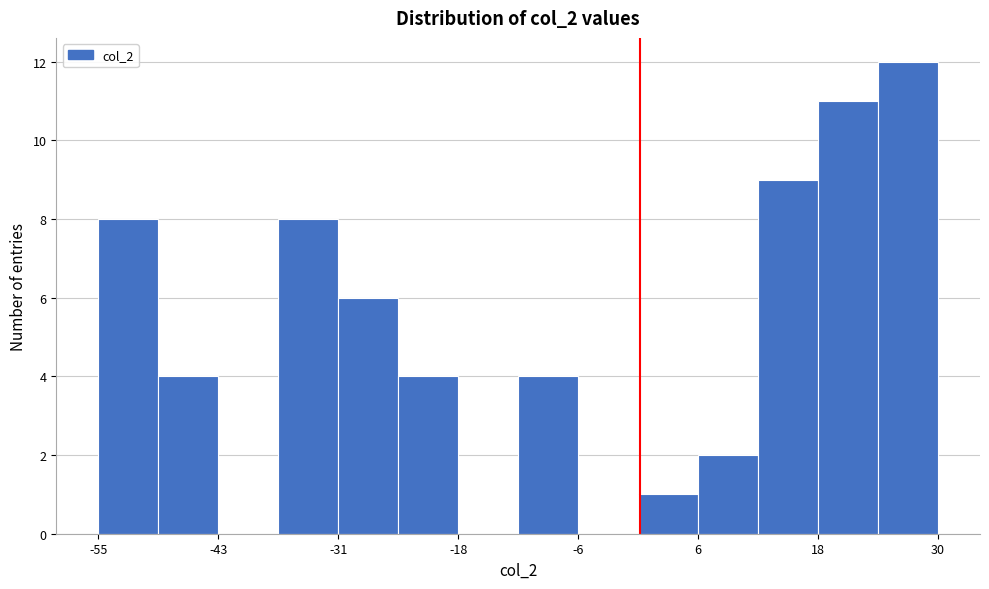

Around what value on the x-axis is the tallest bar? Give the approximate position of its centre, as read against the axis.

28